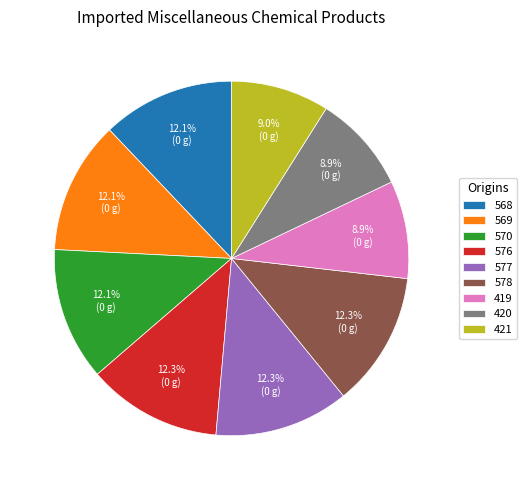

To the nearest percent, what portion does 420 represent?

9%